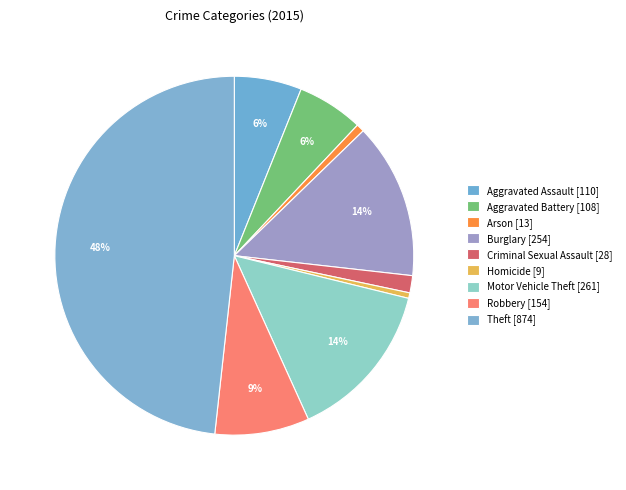

How many slices are in this pie chart?

9